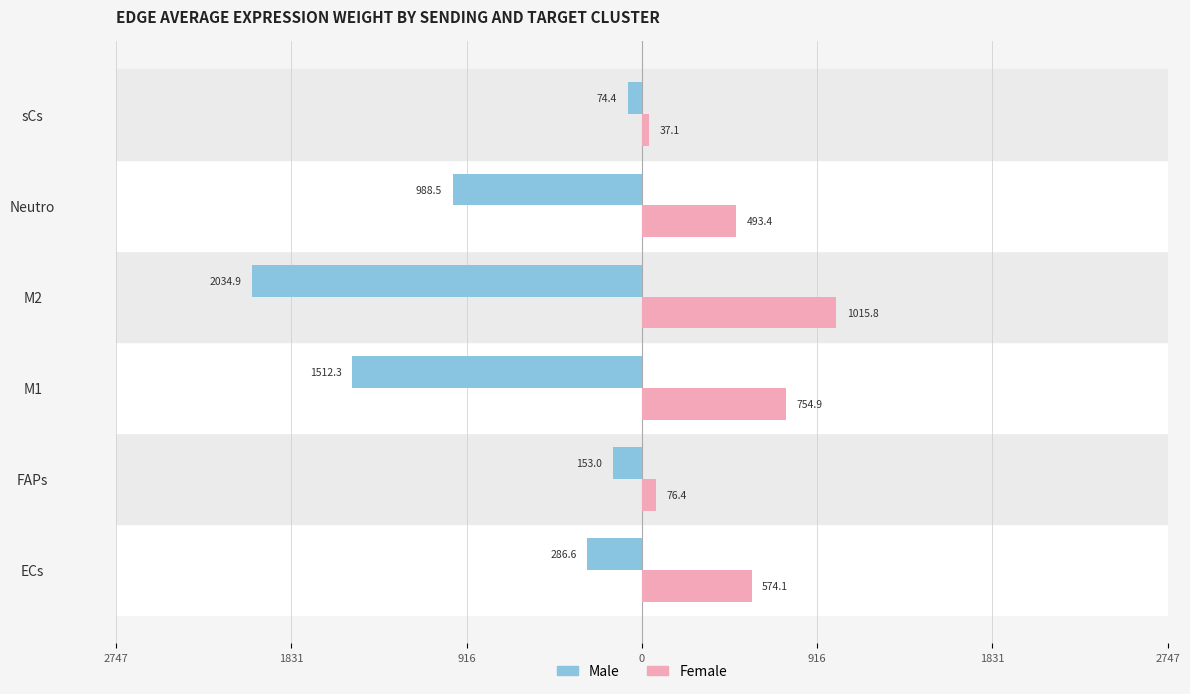

What are all the series names shown in the legend?

Male, Female